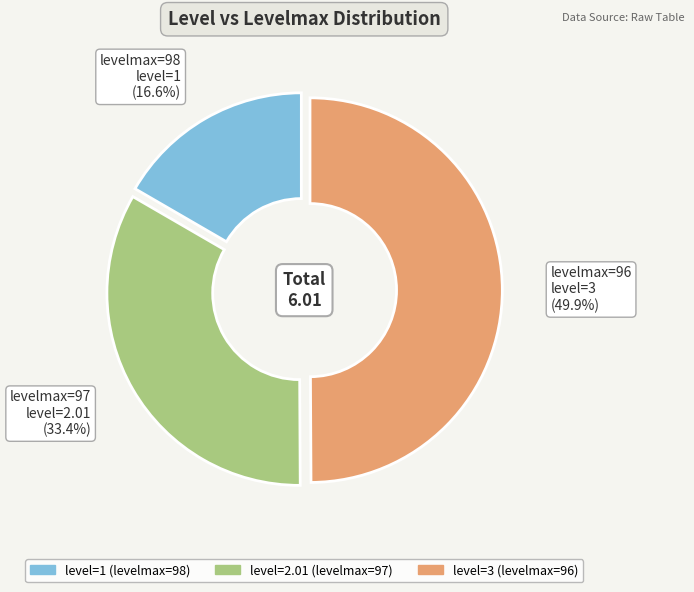

Does levelmax=97 level=2.01 (33.4%) represent more than half of the total?

No